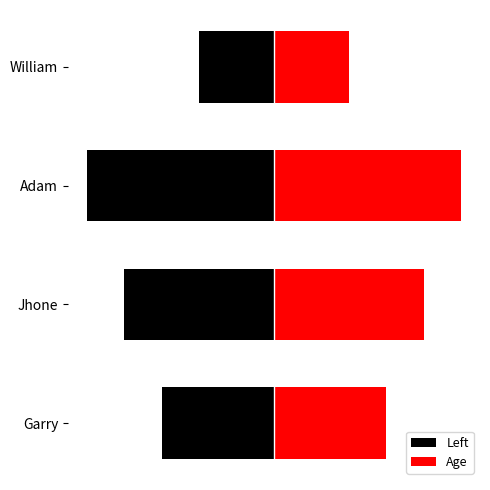

How many groups of bars are there?

4